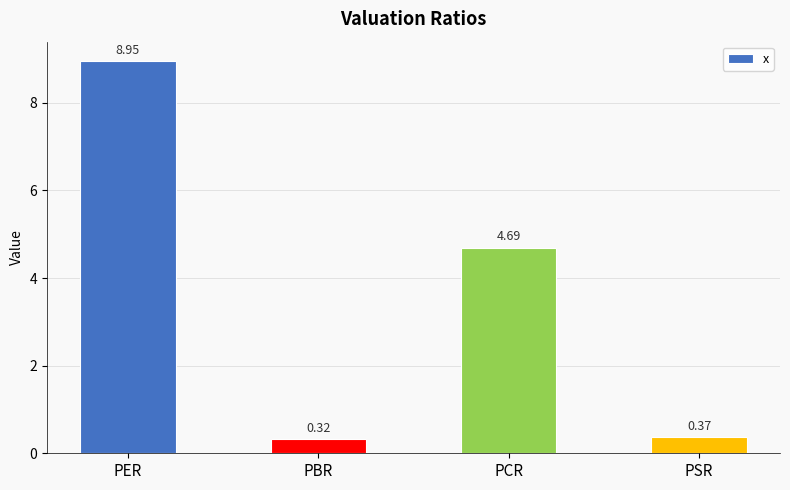

What is the value of the 3rd bar from the left?

4.7